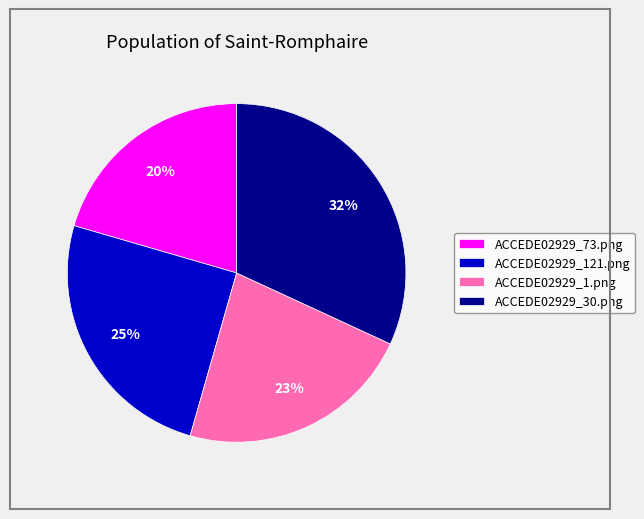

To the nearest percent, what percentage of the pie is ACCEDE02929_73.png?

20%